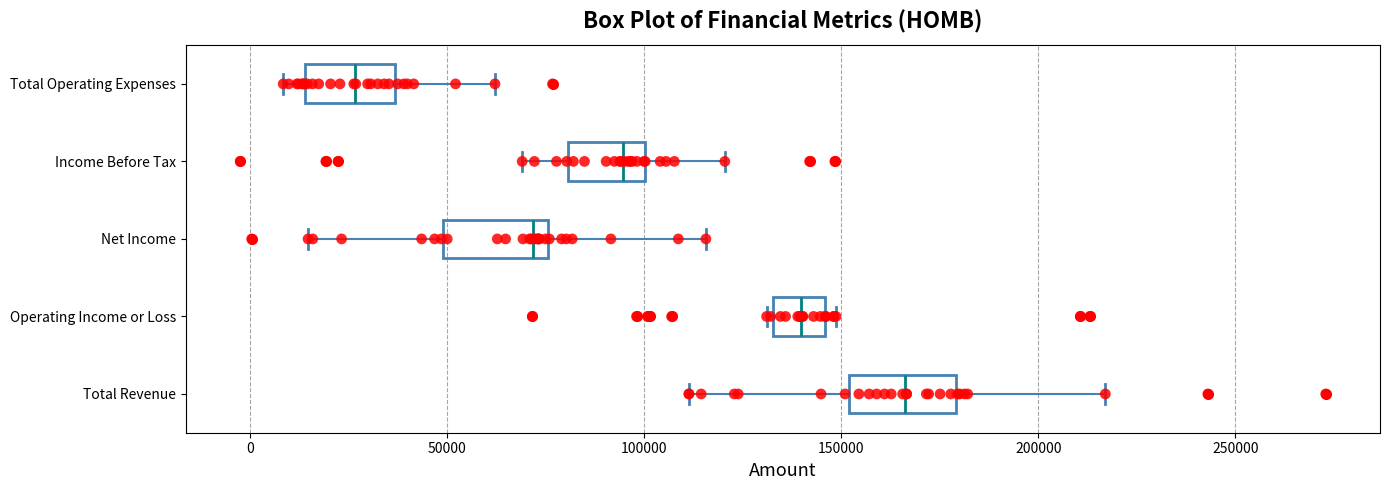

Reading bottom to top, transcribe this box plot: for each box, give where its median line is, the range the box spans, and where its two whiskers end, as read against the x-axis. The values are not printed on the chart, so give them approximately, as read against the axis.

Total Revenue: median 165000, box 150000 to 180000, whiskers 110000 to 215000
Operating Income or Loss: median 140000, box 135000 to 145000, whiskers 130000 to 150000
Net Income: median 70000, box 50000 to 75000, whiskers 15000 to 115000
Income Before Tax: median 95000, box 80000 to 100000, whiskers 70000 to 120000
Total Operating Expenses: median 25000, box 15000 to 35000, whiskers 10000 to 60000